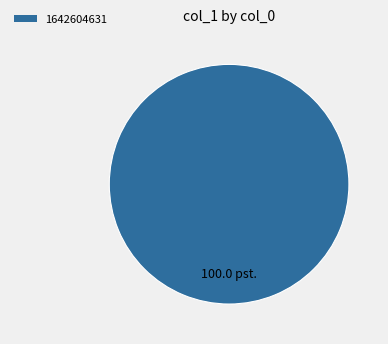

Is there a majority slice in this chart?

Yes